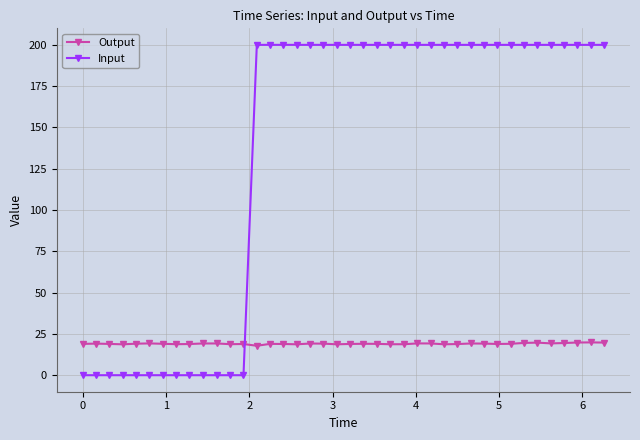

What is the average value of the Input series?

135.0